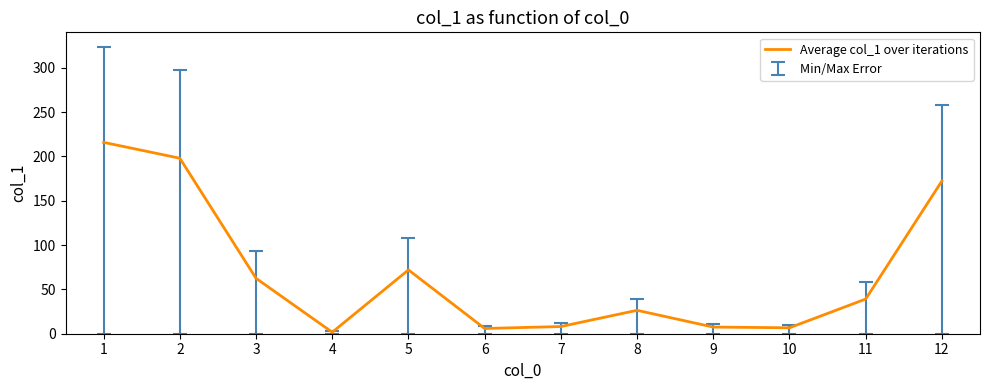

Is it true that the value at 7 is 8.1?

True